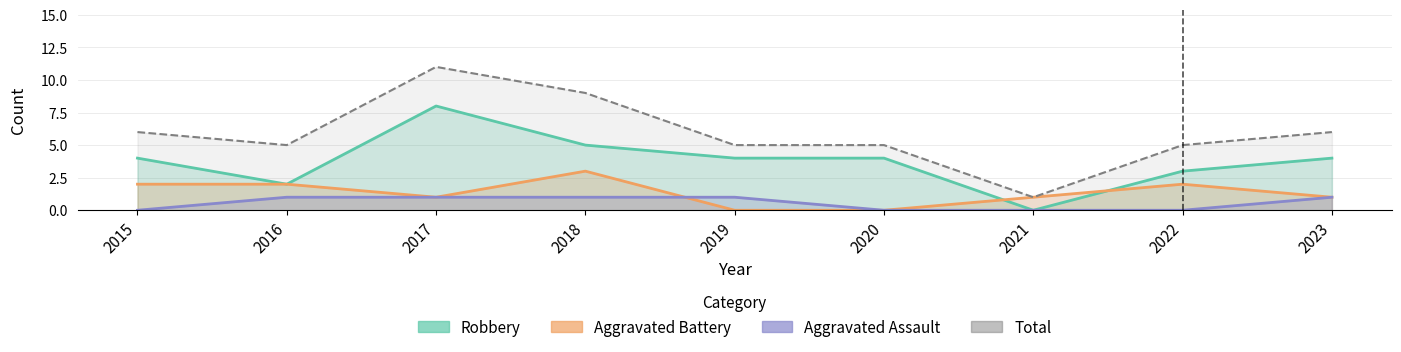

What is the difference between the second highest and minimum values in the Robbery series?

5